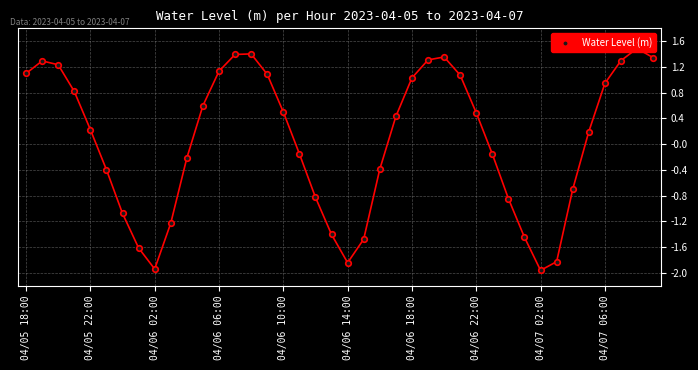

What is the ratio of the value at 04/07 06:00 to the value at 04/05 18:00?

0.9